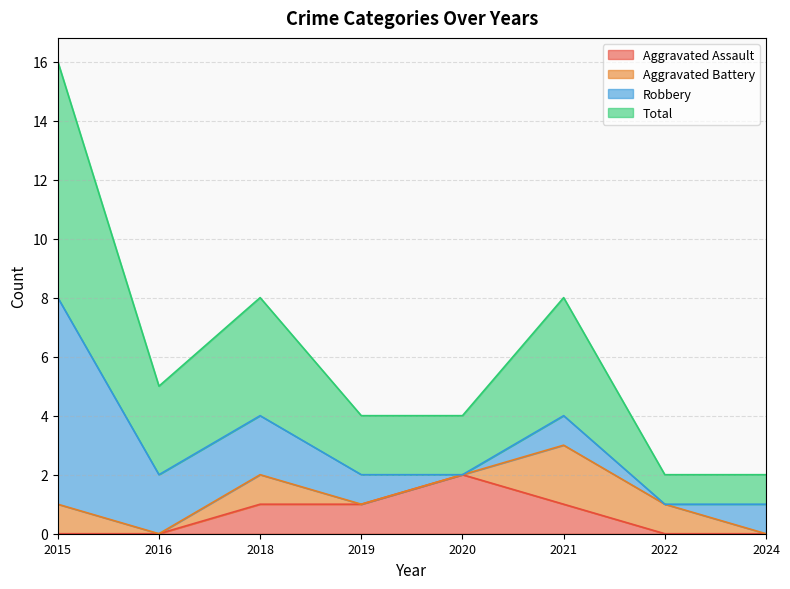

What is the average value of the Aggravated Assault series?

1